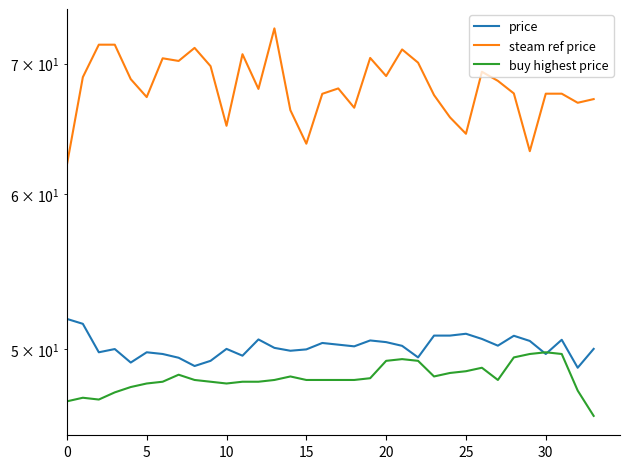

Which series has the largest total across all categories?

steam ref price